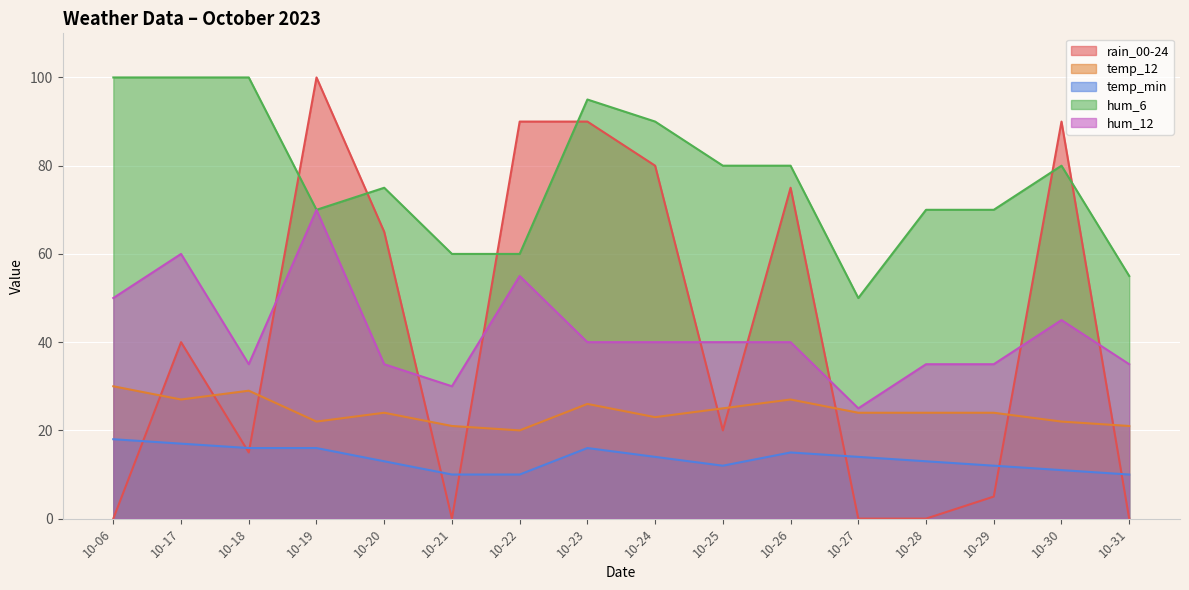

Count the number of categories in the chart.

16